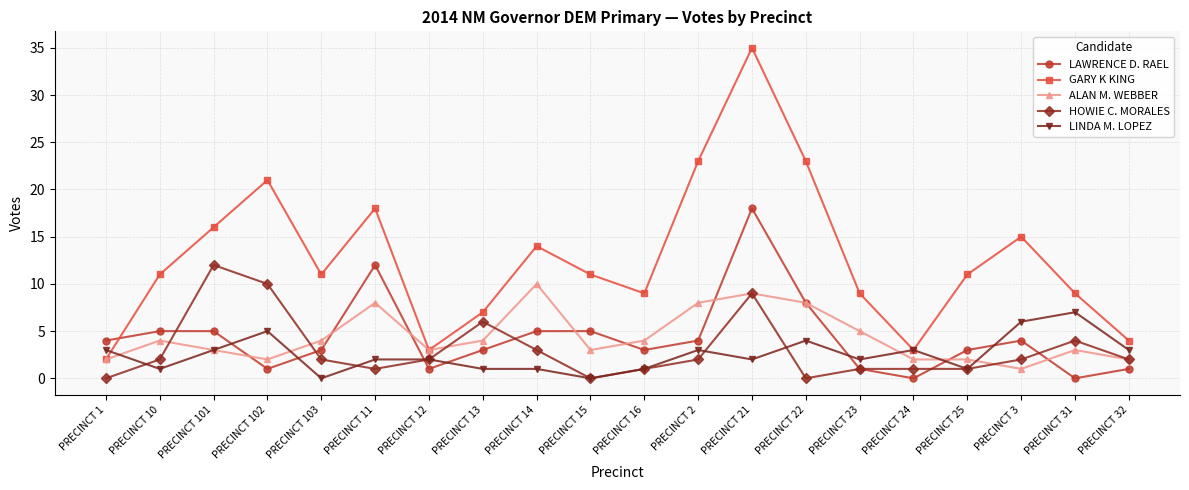

What is the difference between the HOWIE C. MORALES values at PRECINCT 13 and PRECINCT 16?

5